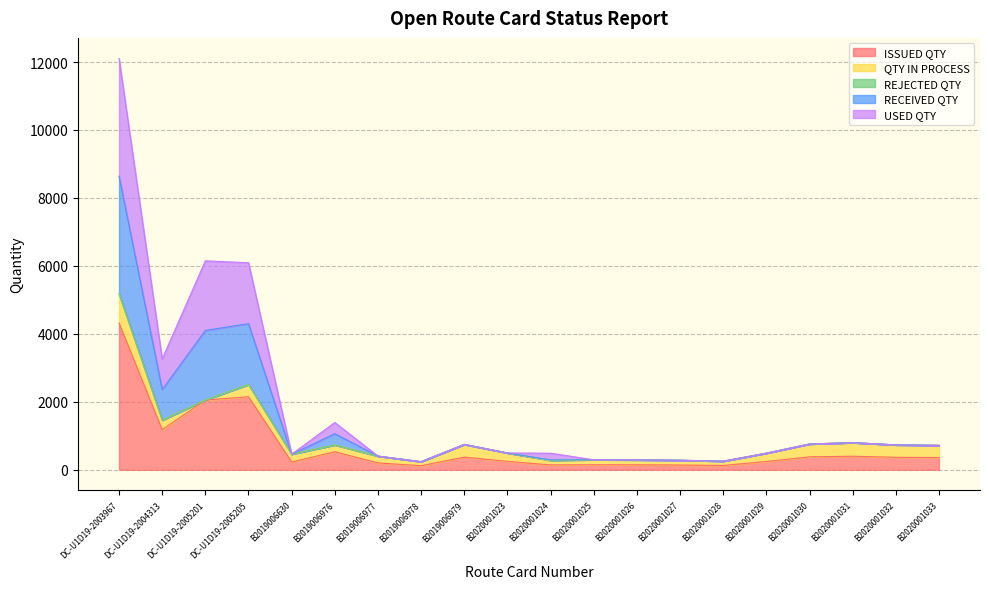

True or false: RECEIVED QTY and ISSUED QTY intersect in this chart.

False